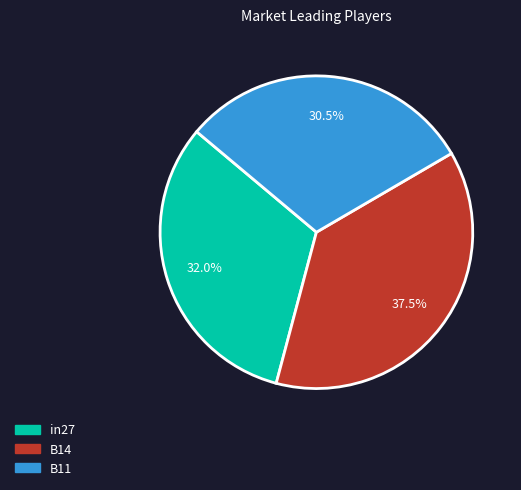

To the nearest percent, what is the difference between the in27 and B14 slice percentages?

6%